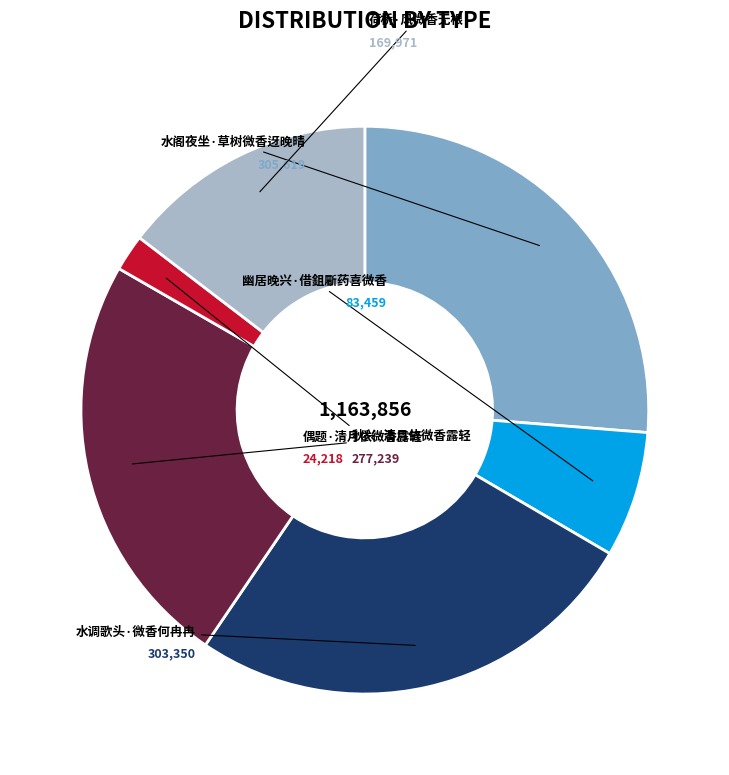

How many segments does this pie chart have?

6